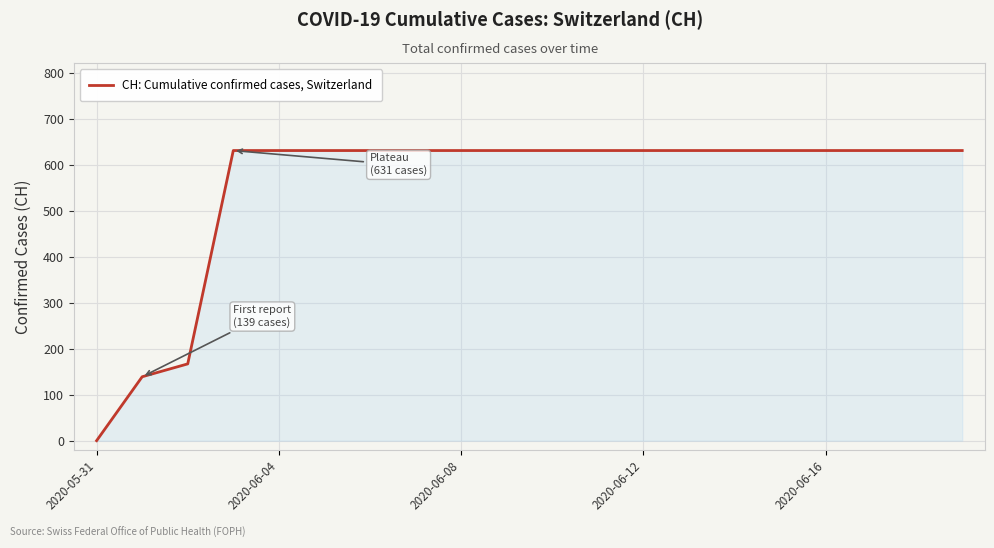

Reading left to right, extract all data points from this chart.

0	139	167	631	631	631	631	631	631	631	631	631	631	631	631	631	631	631	631	631